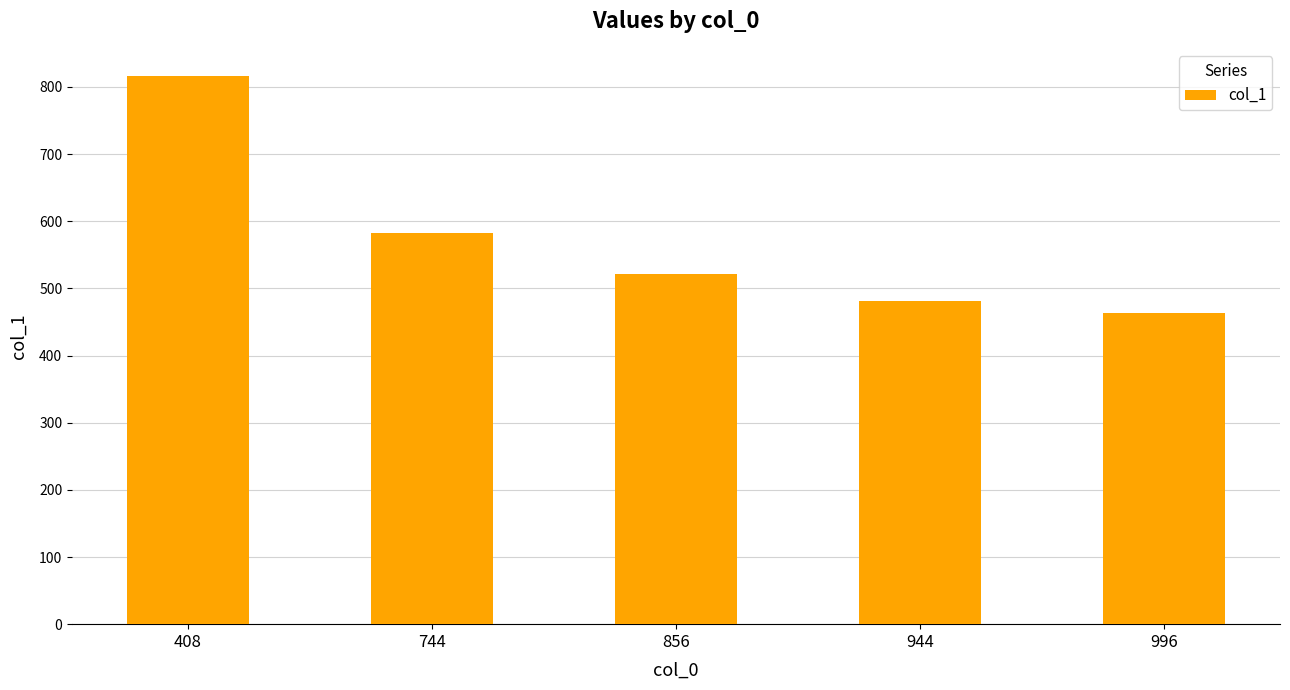

What is the sum of all values?

2866